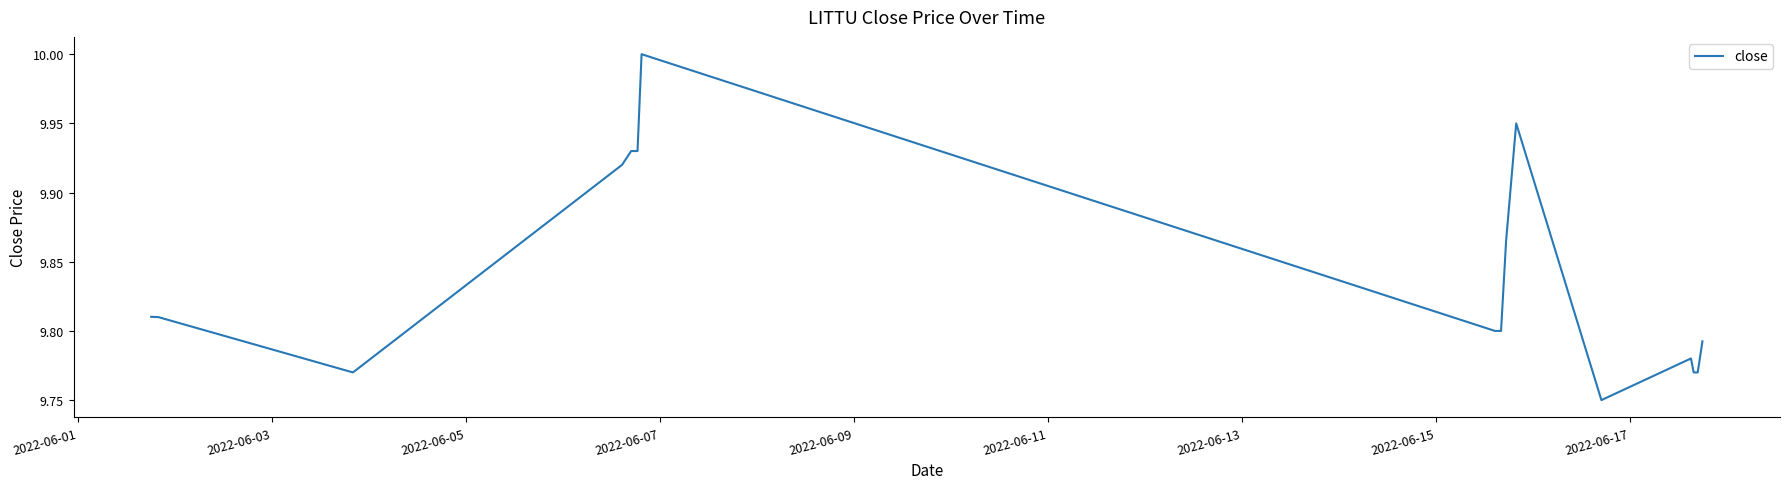

What is the maximum value shown in the chart?

10.0